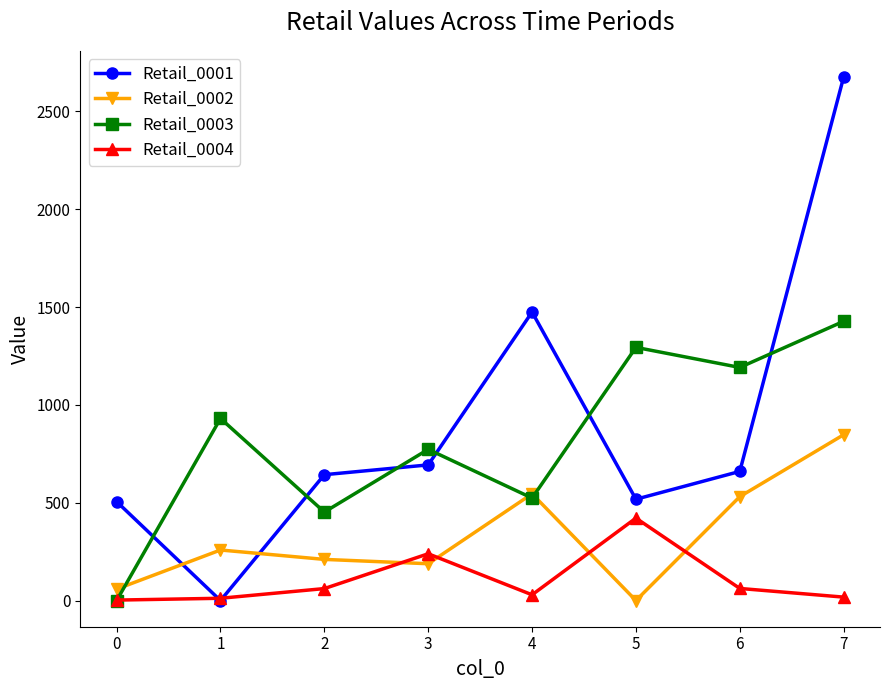

Which series has the widest spread of values?

Retail_0001